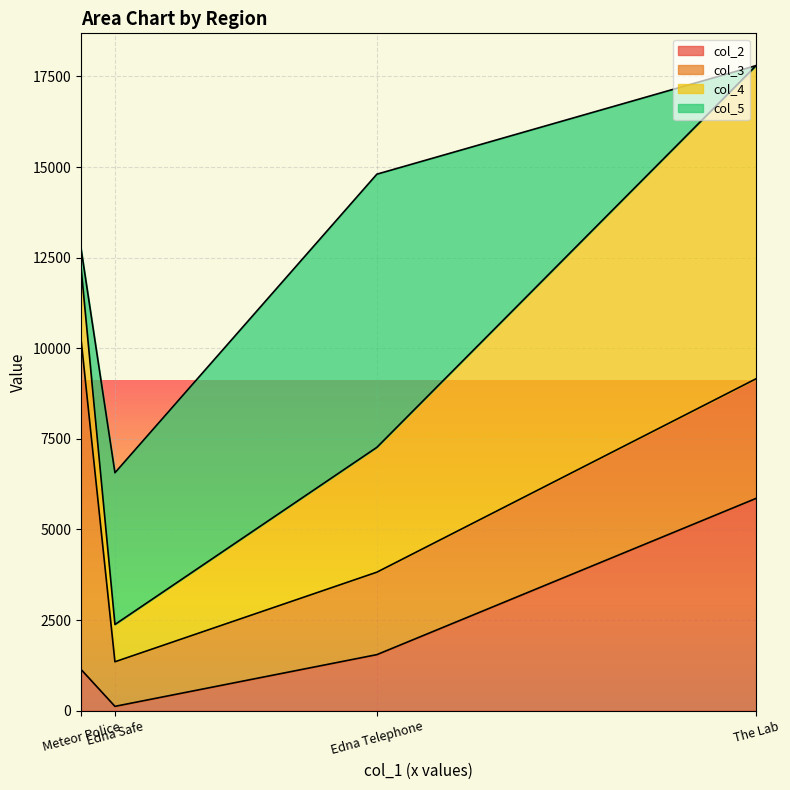

At which label does col_4 first exceed 3444?

The Lab